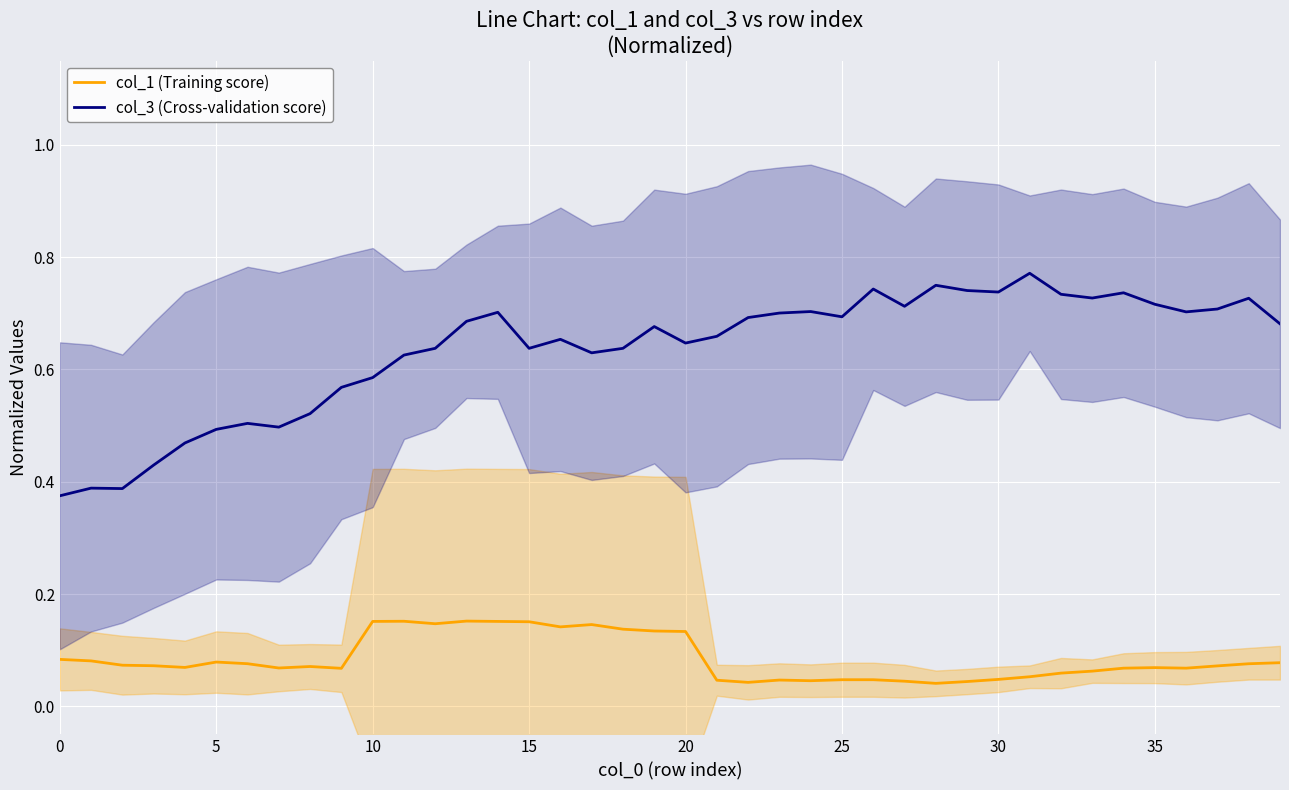

True or false: col_3 (Cross-validation score) has a value of 0.4 at 25.

False